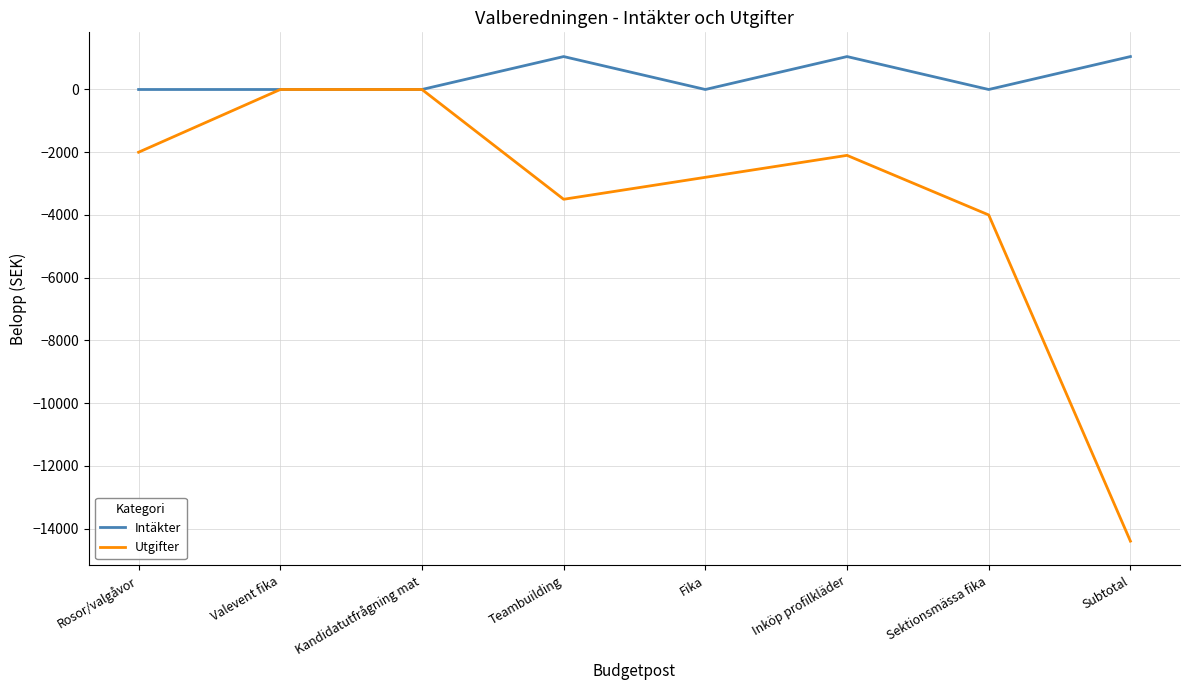

What is the maximum value for Intäkter?

1050